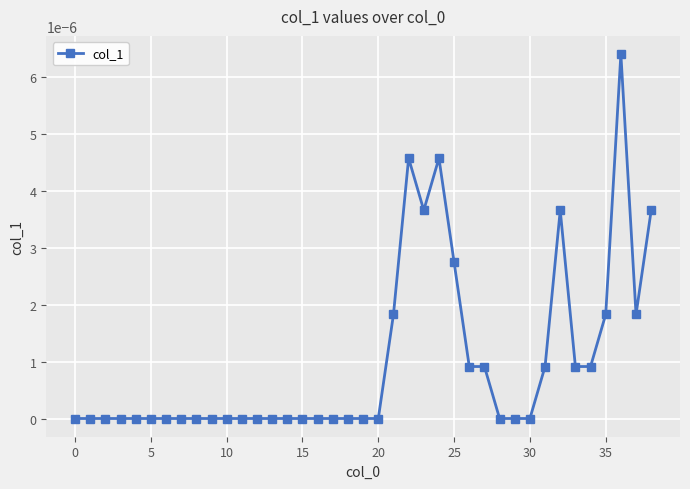

True or false: the data has more than 1 interior local peaks.

True